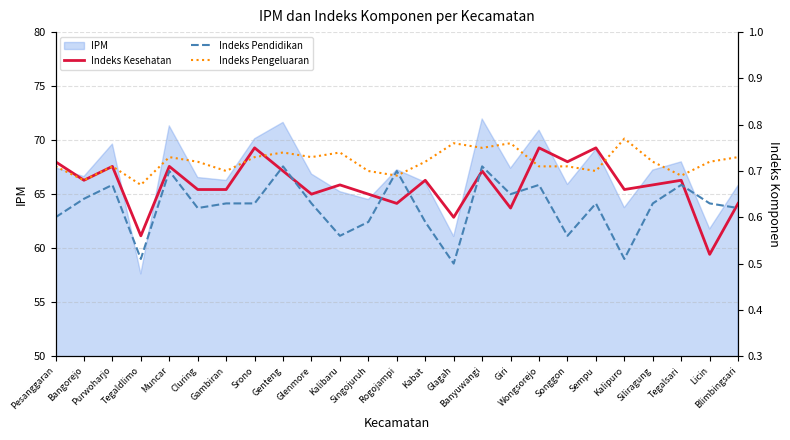

True or false: Indeks Kesehatan has more than 2 interior local peaks.

True